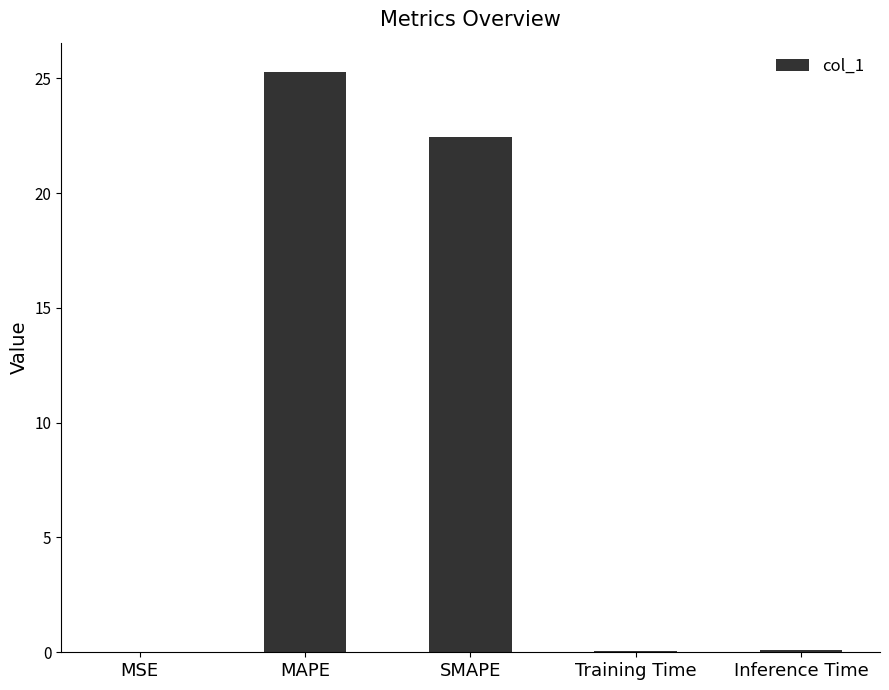

What is the sum of all values?

47.9